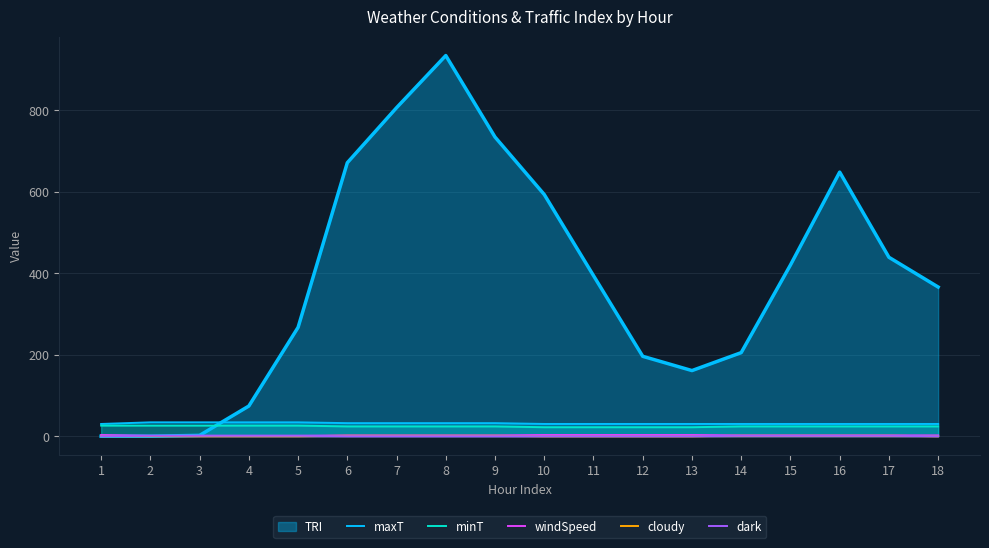

True or false: dark has a value of 0 at 1.

False